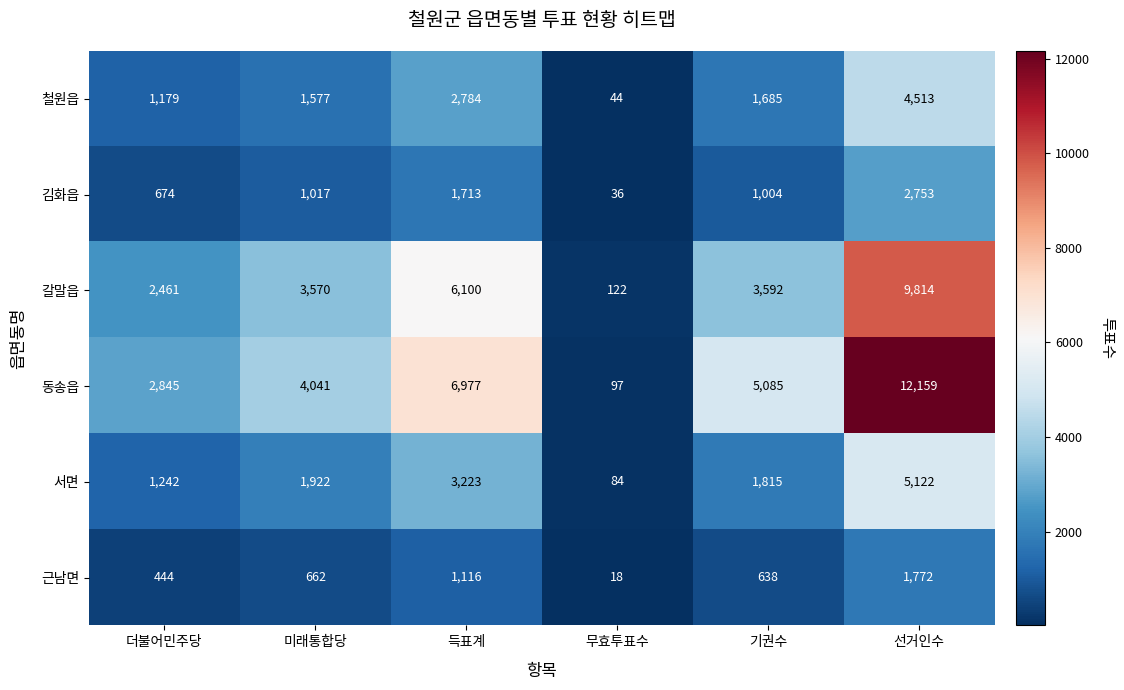

At which label is 동송읍 closest to 6128?

득표계